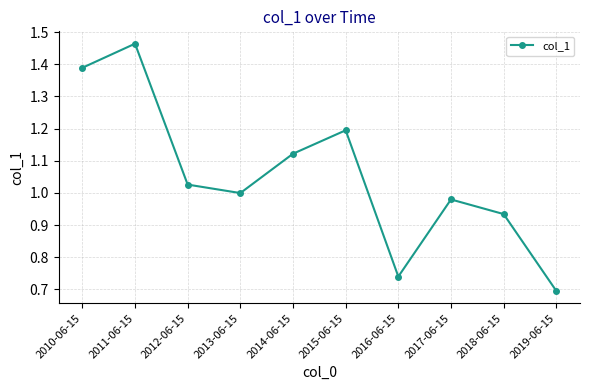

Count the number of data series in this chart.

1